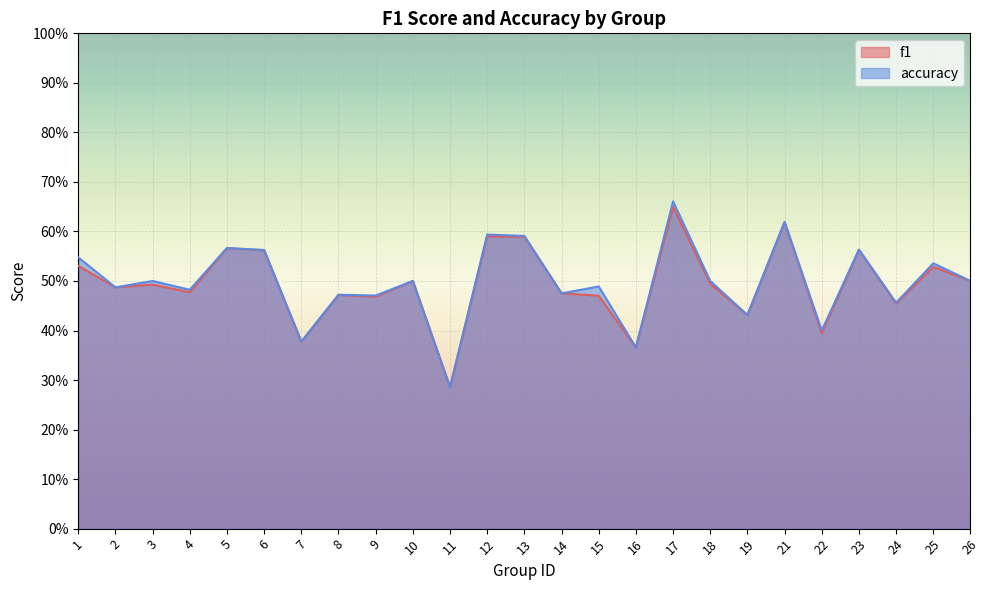

At which category does f1 reach its first local peak?

3